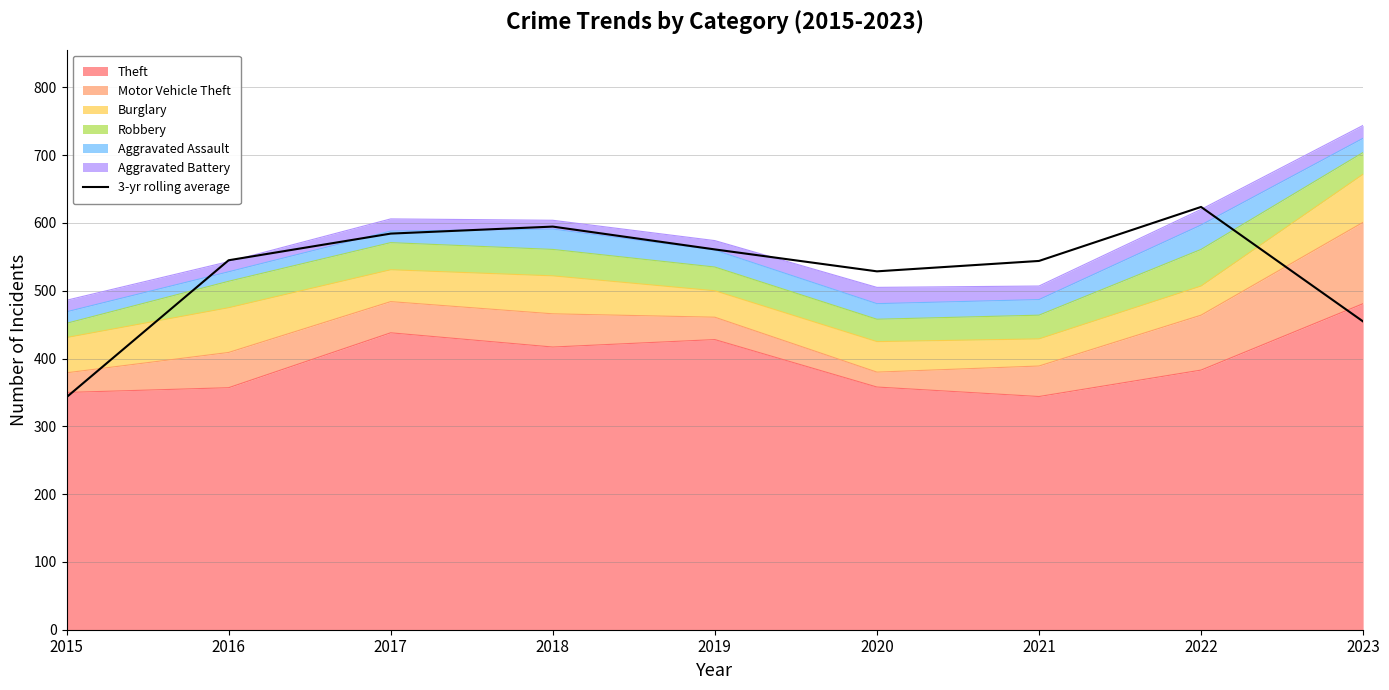

List the labels in order of value, smallest first.

2015, 2023, 2020, 2021, 2016, 2019, 2017, 2018, 2022